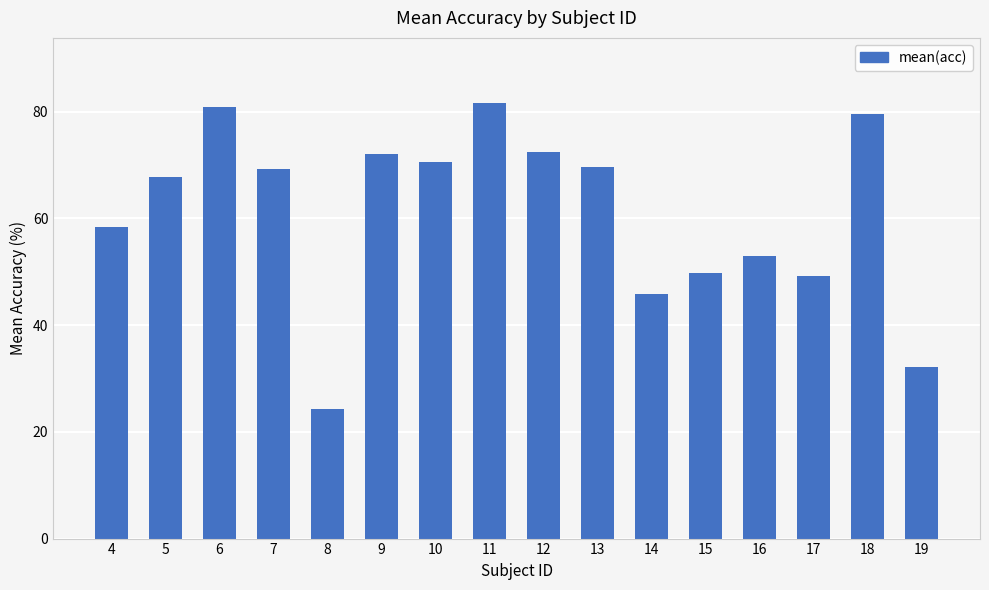

What is the average value?

61.0